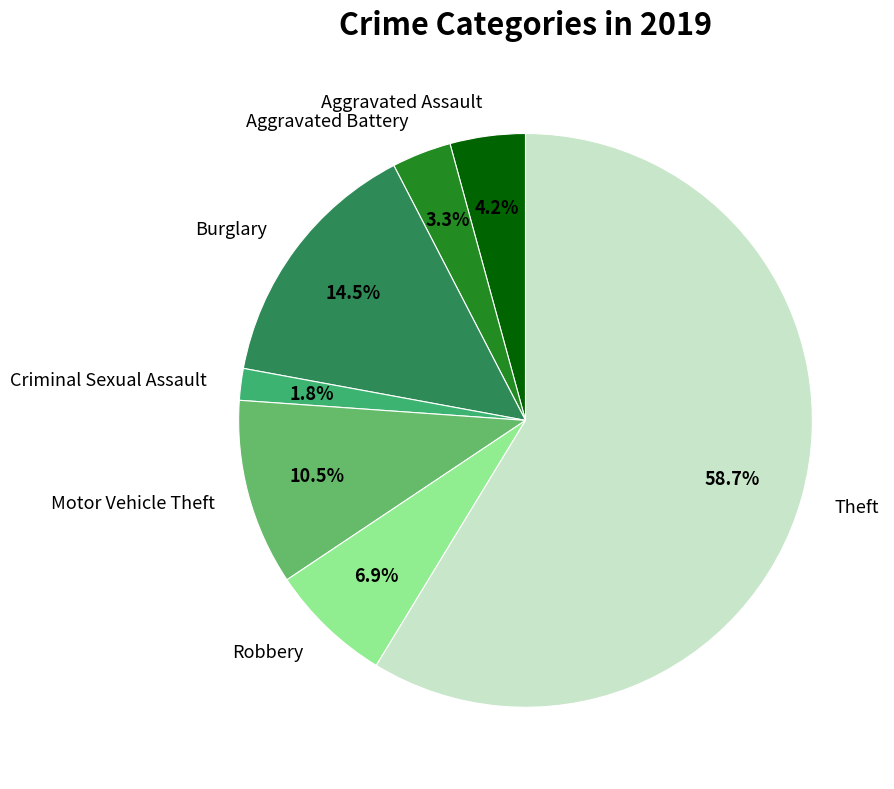

What is the majority slice?

Theft